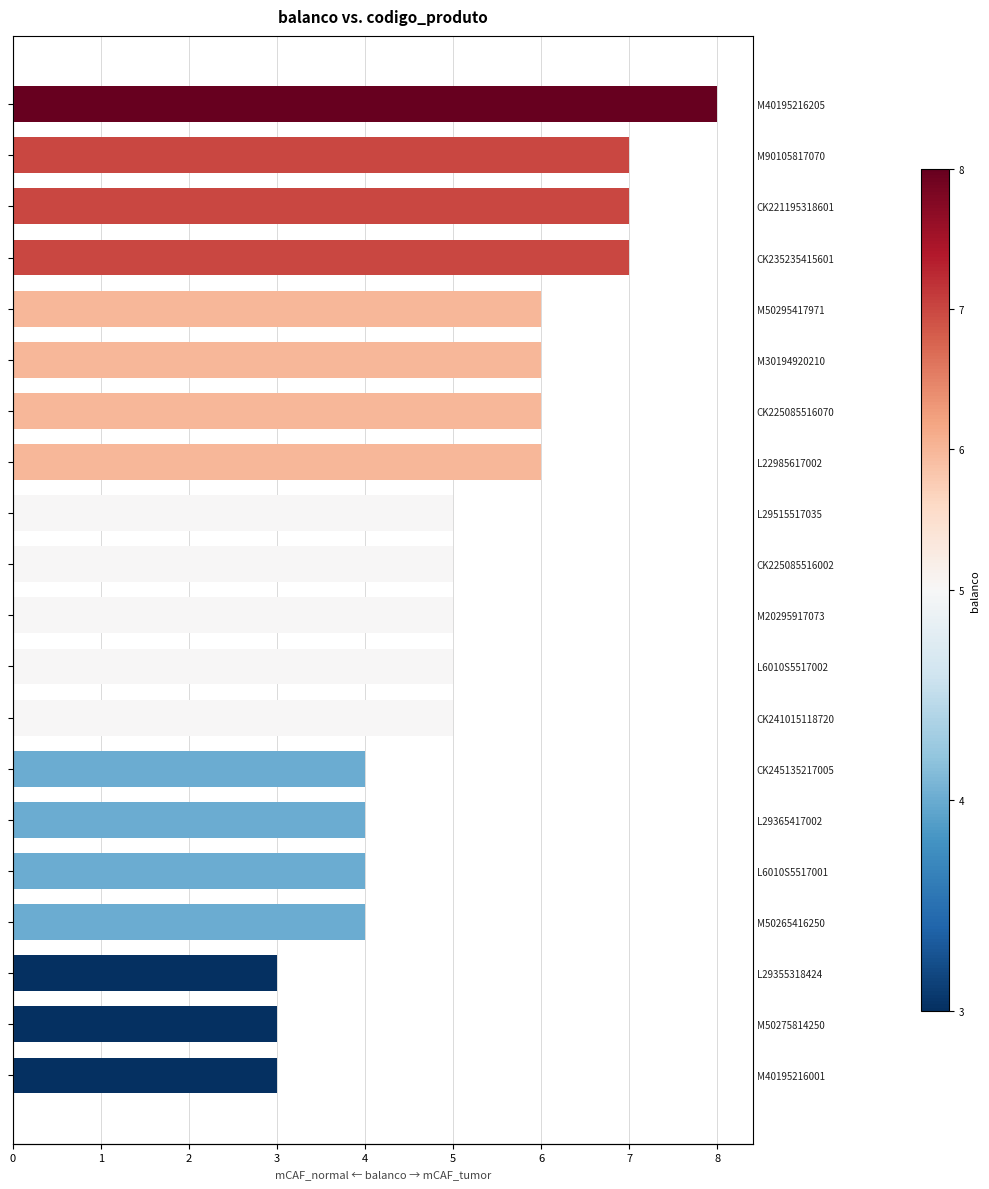

Rank the categories by value from lowest to highest.

L29355318424, M50275814250, M40195216001, CK245135217005, L29365417002, L6010S5517001, M50265416250, L29515517035, CK225085516002, M20295917073, L6010S5517002, CK241015118720, M50295417971, M30194920210, CK225085516070, L22985617002, M90105817070, CK221195318601, CK235235415601, M40195216205